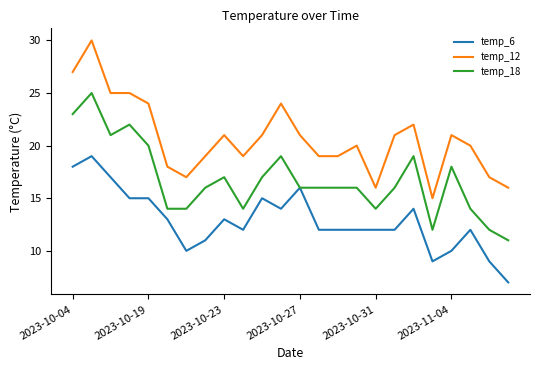

True or false: temp_6 and temp_12 intersect in this chart.

False